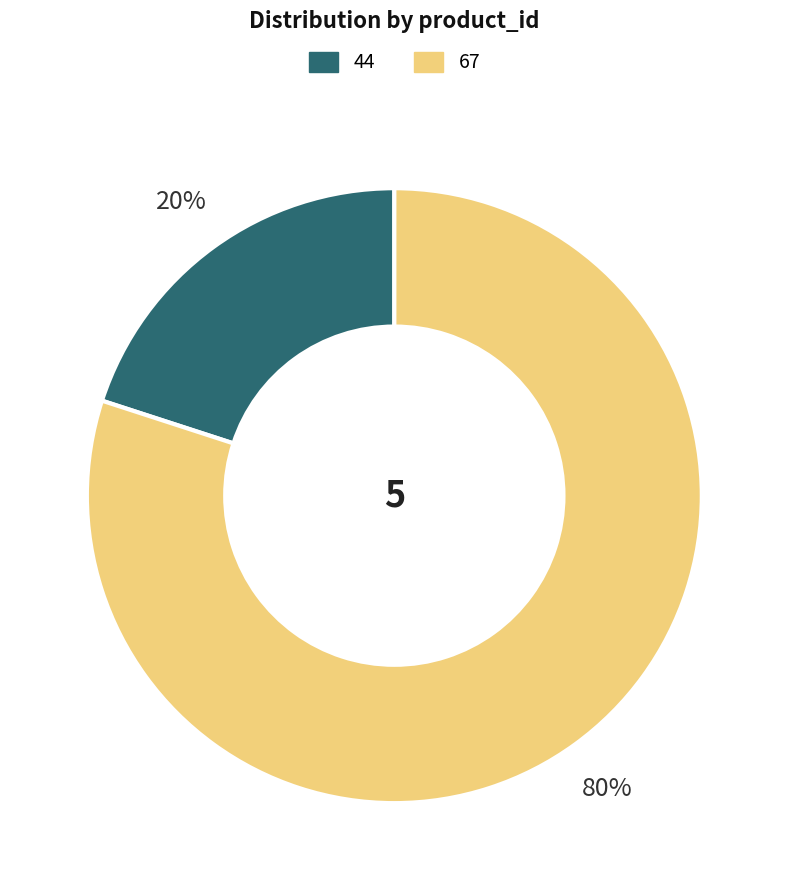

Do 67 and 44 together represent more than half of the pie?

Yes